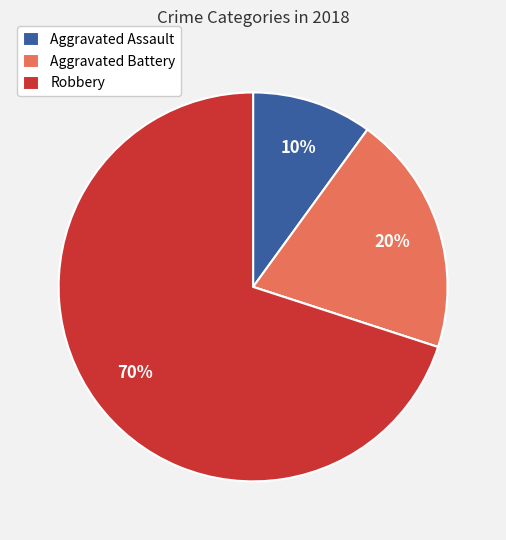

Does any single category account for the majority?

Yes